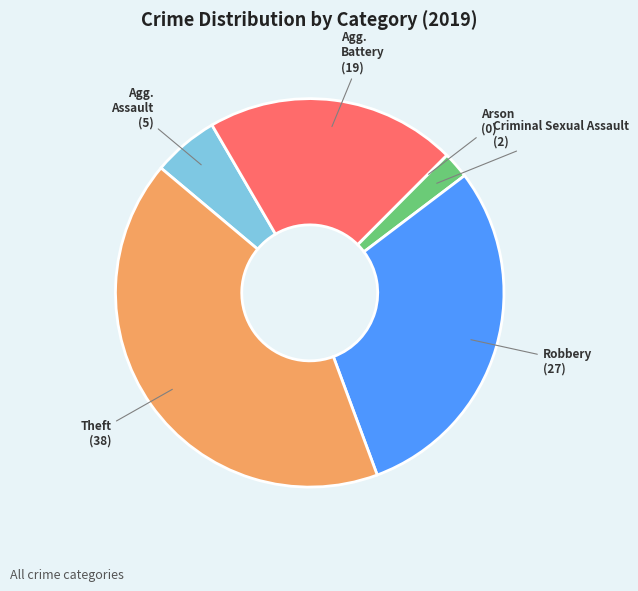

Does any single category account for the majority?

No